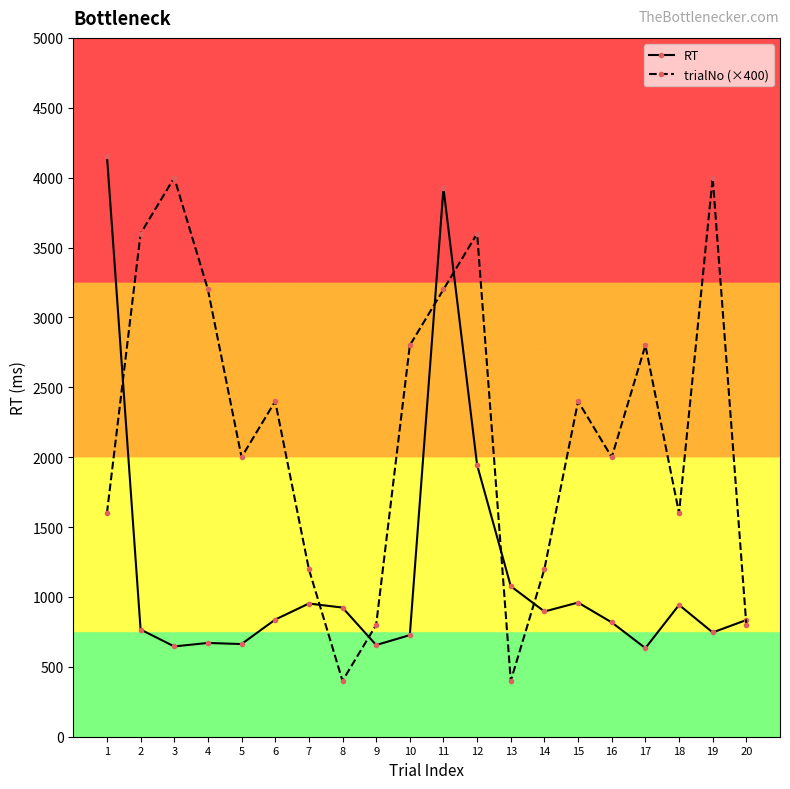

What is the difference between the maximum and minimum values in the trialNo (×400) series?

3600